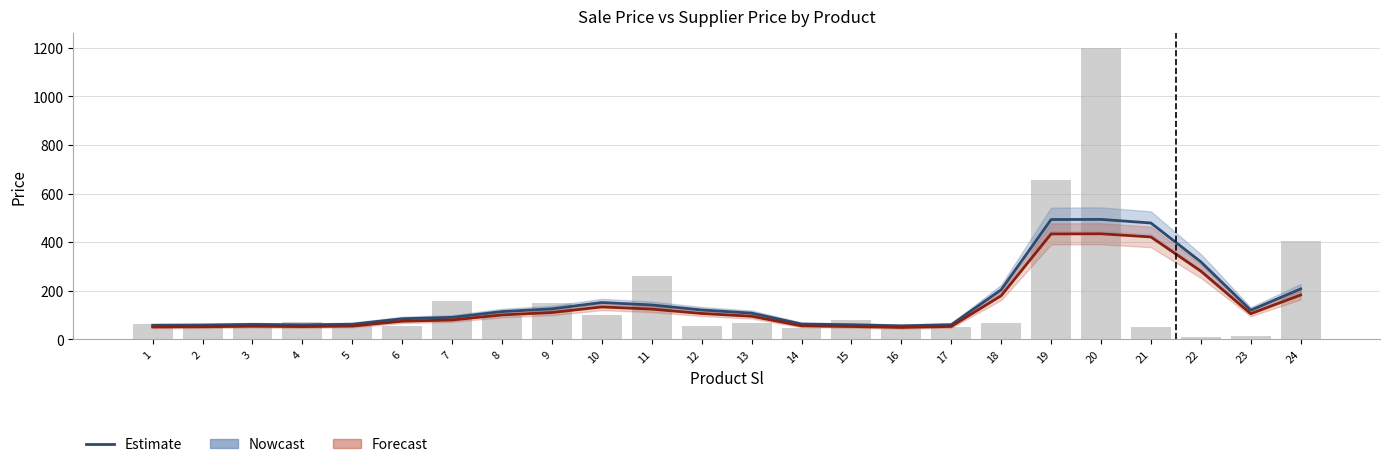

How many values in the Nowcast series are below 113?

12